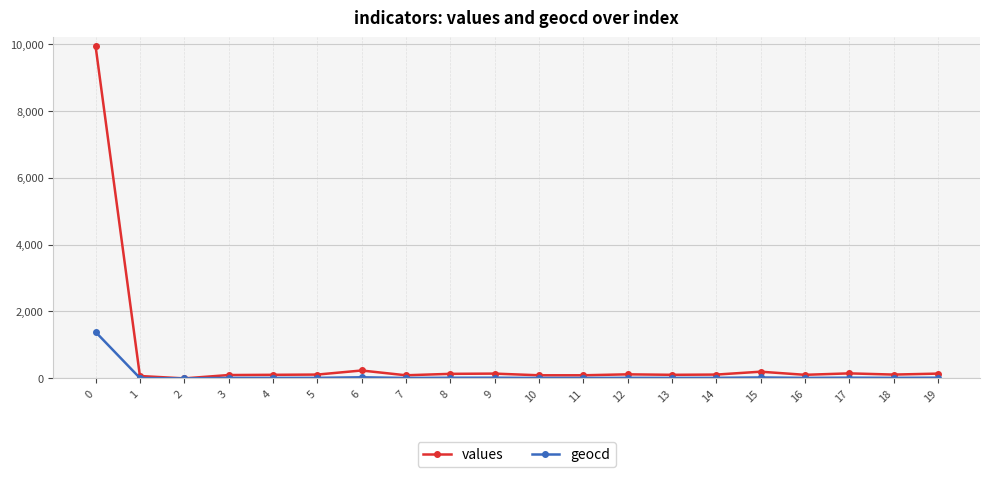

What is the difference between the maximum and second lowest values in the geocd series?

1377